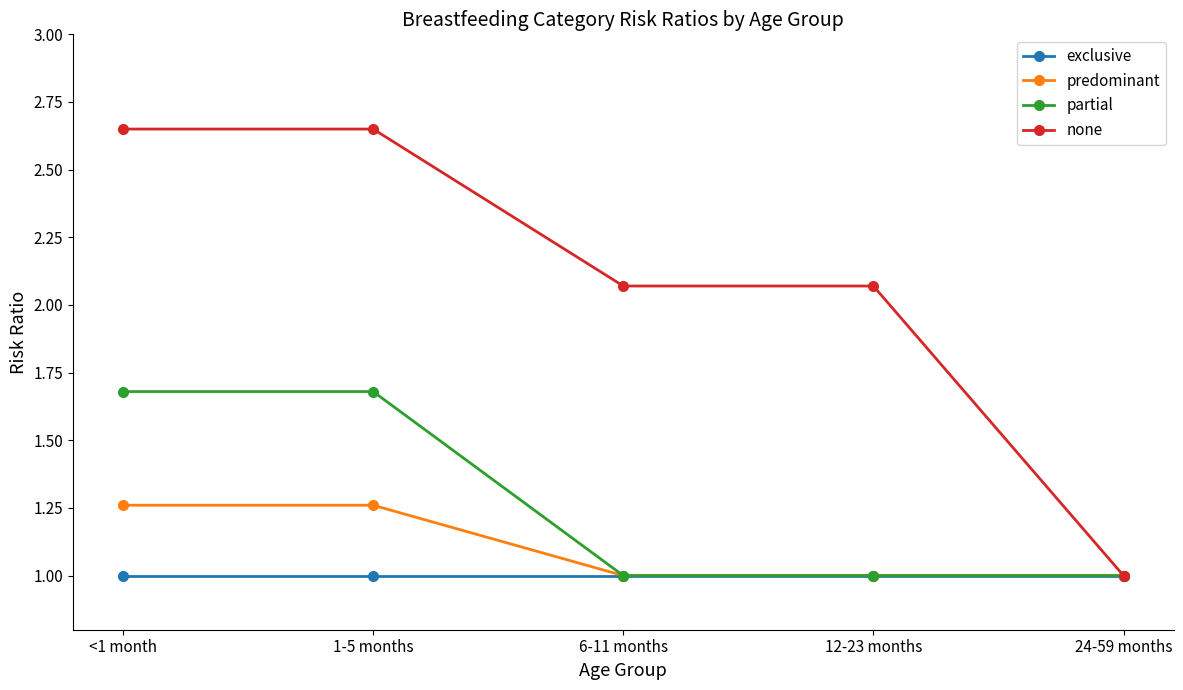

True or false: partial has a value of 1.7 at <1 month.

True